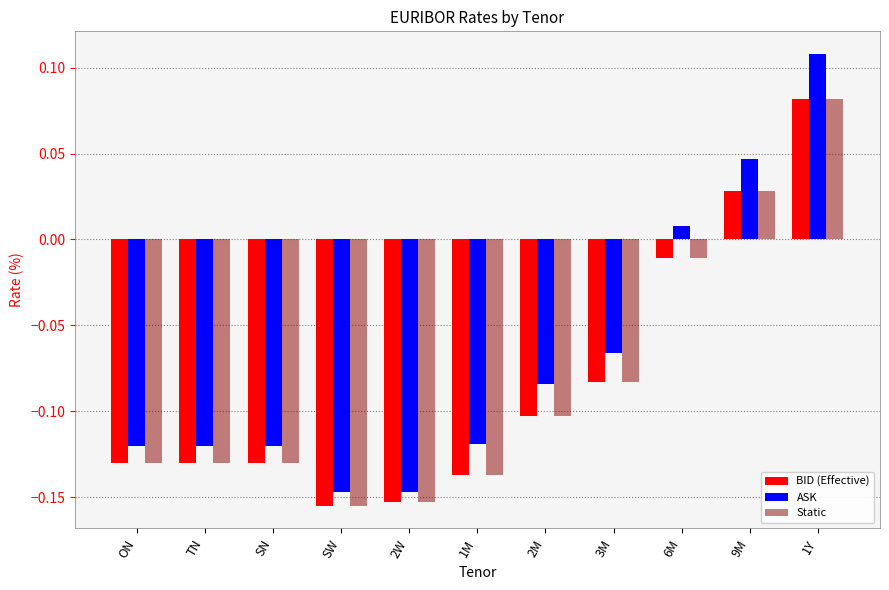

What is the difference between the maximum and minimum values in the ASK series?

0.3